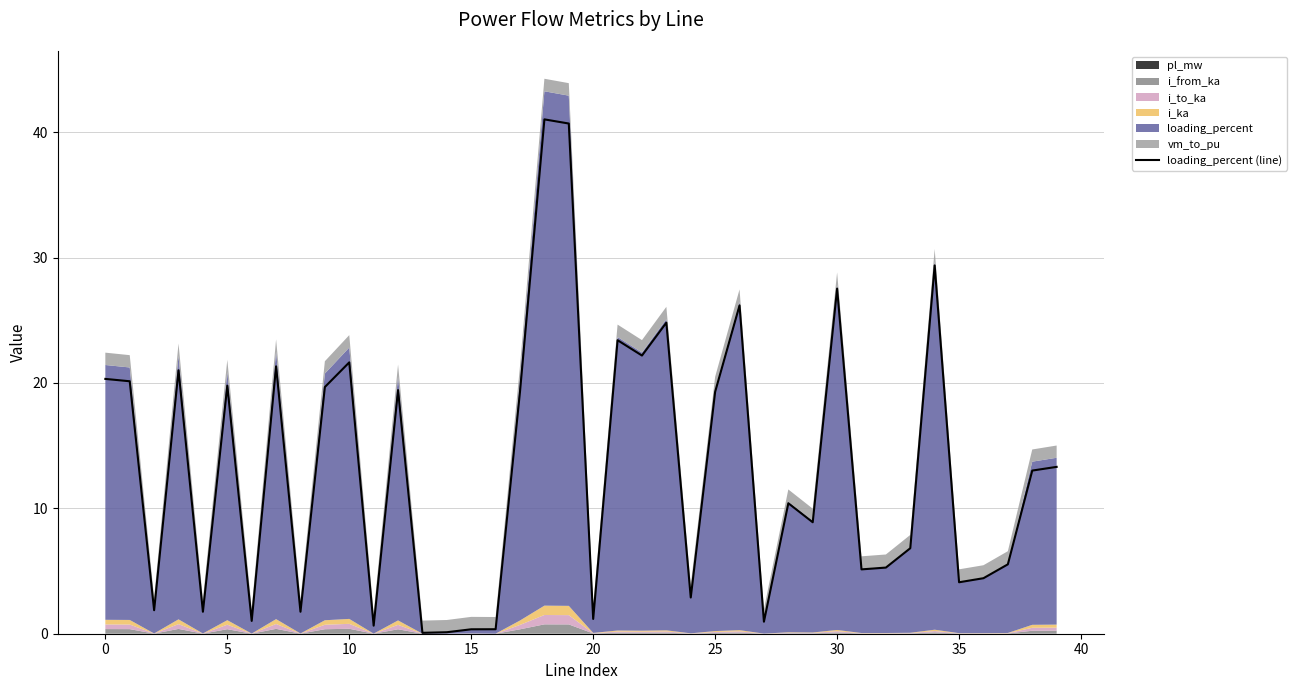

Reading left to right, what are all the values shown in this chart?

20.3	20.1	1.9	21.0	1.8	19.8	1.0	21.3	1.8	19.7	21.6	0.6	19.4	0.1	0.1	0.4	0.4	19.3	41.0	40.7	1.2	23.4	22.2	24.8	2.9	19.3	26.2	1.0	10.4	8.9	27.5	5.1	5.3	6.8	29.4	4.1	4.4	5.5	13.0	13.3